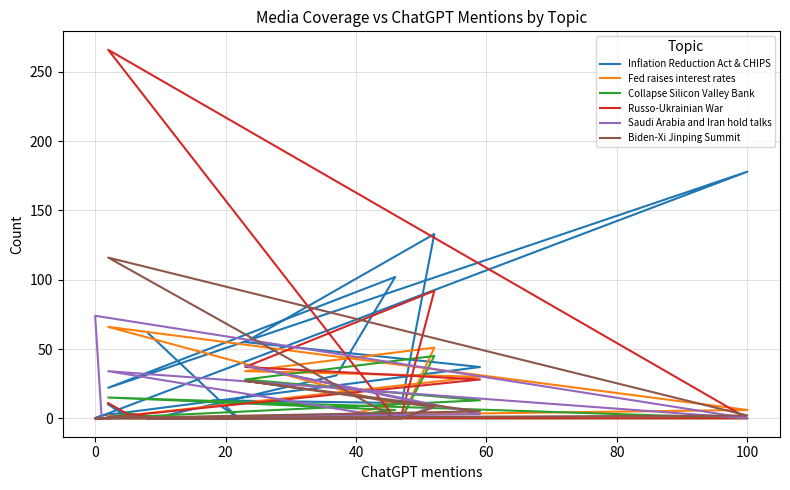

Does the chart display data point markers on the line(s)?

No